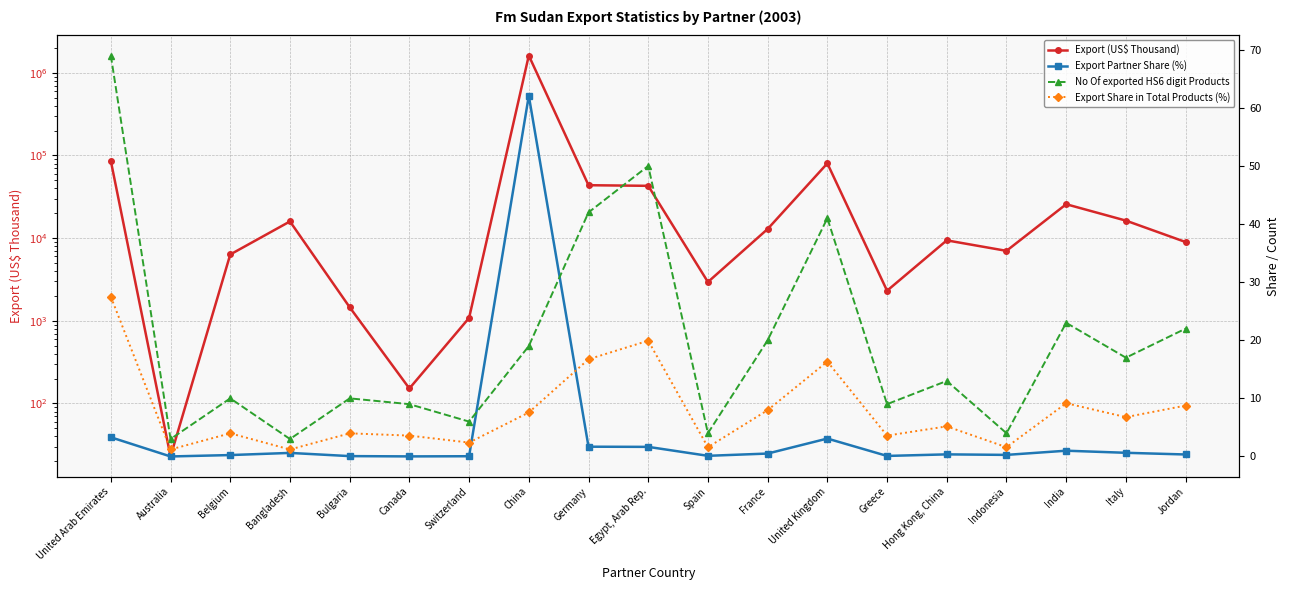

Reading right to left, list all the values displayed in this chart.

Export (US$ Thousand): Jordan=8978.2	Italy=16304.3	India=25735.5	Indonesia=7021.4	Hong Kong, China=9407.7	Greece=2312.5	United Kingdom=80314.9	France=12904.9	Spain=2947.6	Egypt, Arab Rep.=42961.6	Germany=43697.0	China=1618304.6	Switzerland=1084.1	Canada=151.9	Bulgaria=1460.2	Bangladesh=15933.9	Belgium=6345.4	Australia=22.9	United Arab Emirates=85949.6
Export Partner Share (%): Jordan=0.3	Italy=0.6	India=1.0	Indonesia=0.3	Hong Kong, China=0.4	Greece=0.1	United Kingdom=3.1	France=0.5	Spain=0.1	Egypt, Arab Rep.=1.6	Germany=1.7	China=62.1	Switzerland=0.0	Canada=0.0	Bulgaria=0.1	Bangladesh=0.6	Belgium=0.2	Australia=0.0	United Arab Emirates=3.3
No Of exported HS6 digit Products: Jordan=22.0	Italy=17.0	India=23.0	Indonesia=4.0	Hong Kong, China=13.0	Greece=9.0	United Kingdom=41.0	France=20.0	Spain=4.0	Egypt, Arab Rep.=50.0	Germany=42.0	China=19.0	Switzerland=6.0	Canada=9.0	Bulgaria=10.0	Bangladesh=3.0	Belgium=10.0	Australia=3.0	United Arab Emirates=69.0
Export Share in Total Products (%): Jordan=8.8	Italy=6.8	India=9.2	Indonesia=1.6	Hong Kong, China=5.2	Greece=3.6	United Kingdom=16.3	France=8.0	Spain=1.6	Egypt, Arab Rep.=19.9	Germany=16.7	China=7.6	Switzerland=2.4	Canada=3.6	Bulgaria=4.0	Bangladesh=1.2	Belgium=4.0	Australia=1.2	United Arab Emirates=27.5